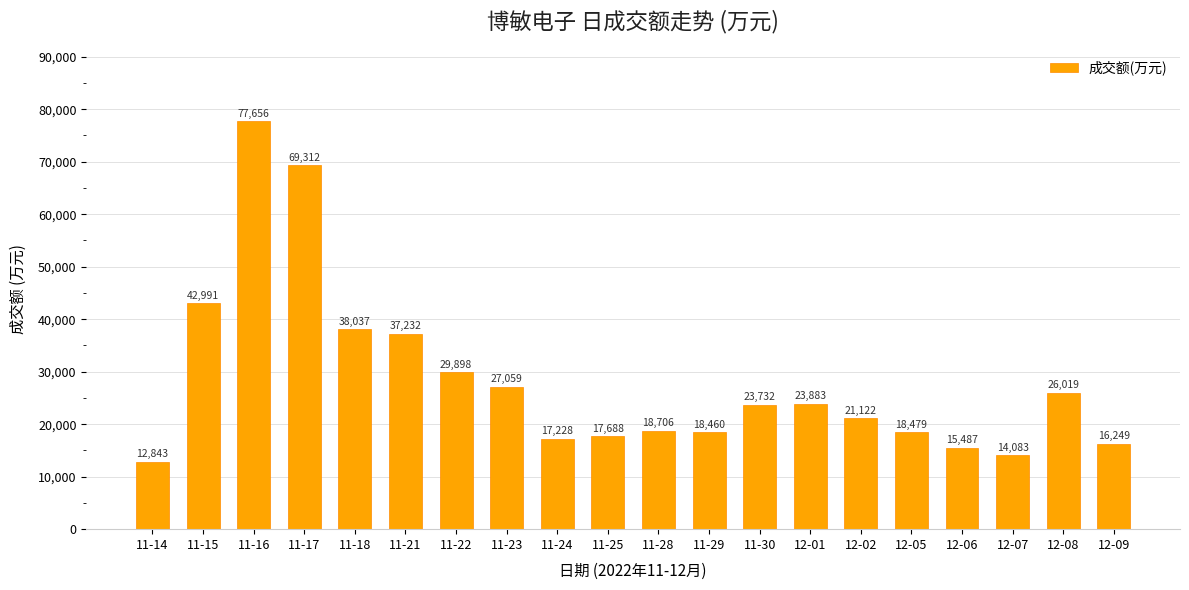

Is it true that the value at 11-18 is 56752?

False